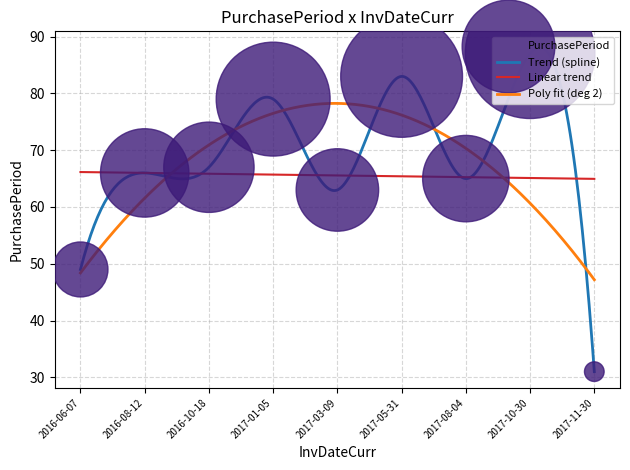

What is the ratio of the value at 2017-10-30 to the value at 2017-01-05?

1.1